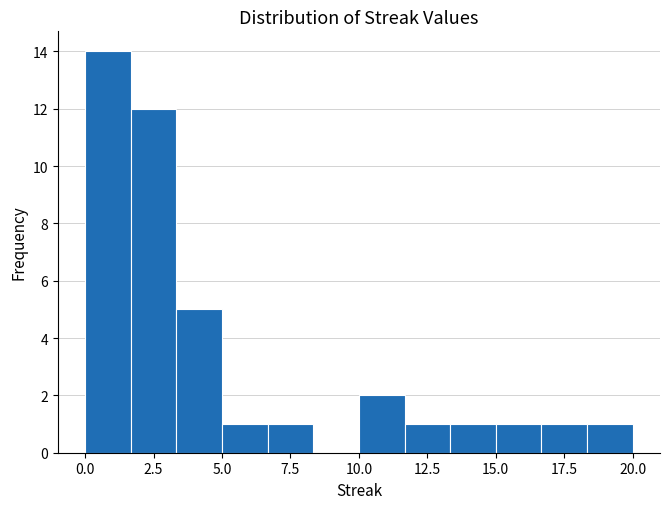

Around what value on the x-axis is the tallest bar? Give the approximate position of its centre, as read against the axis.

1.0